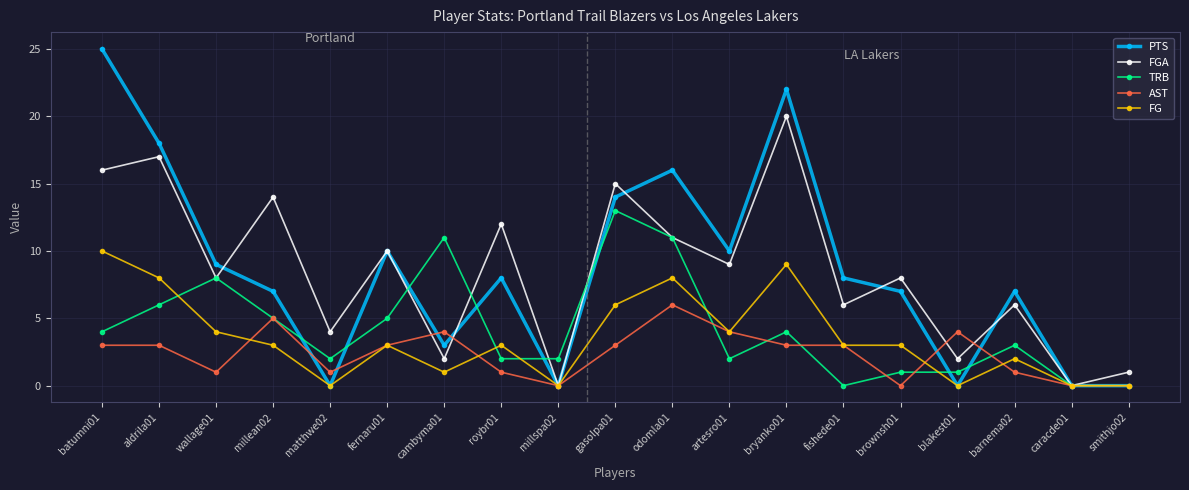

Where is the first local maximum for FG?

fernaru01